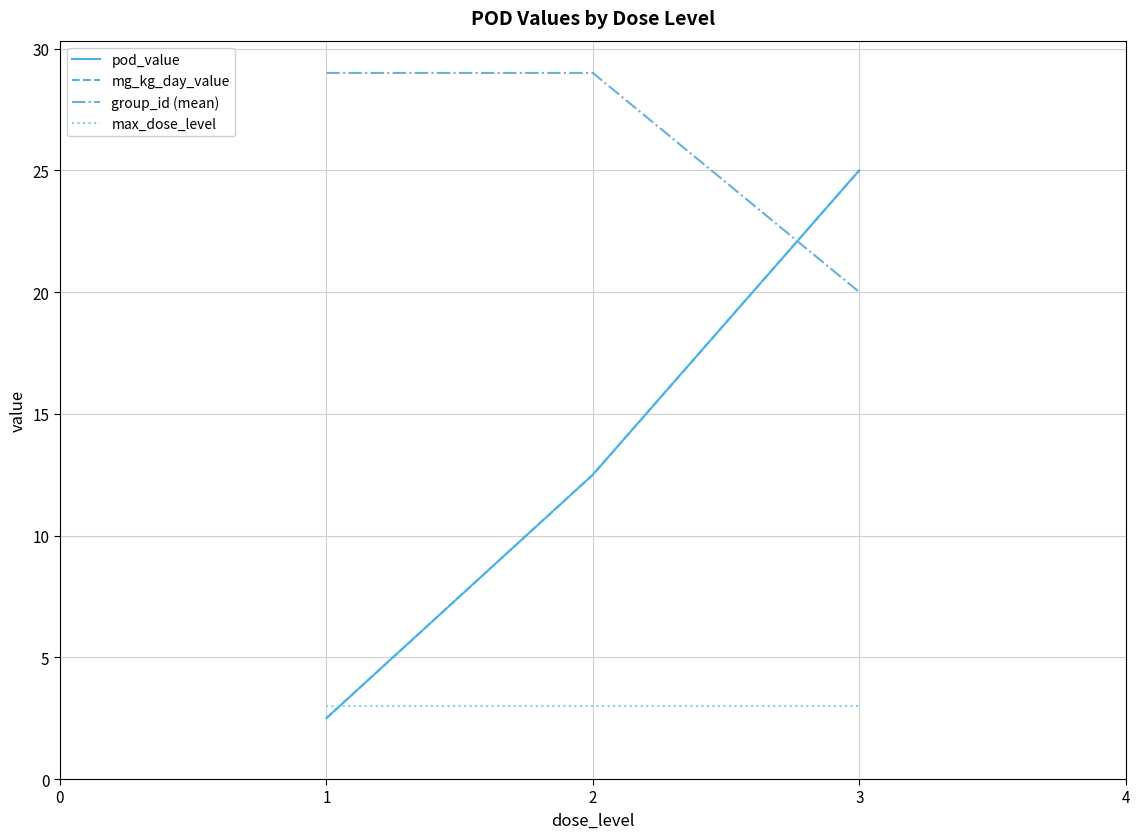

Which series has the largest total across all categories?

group_id (mean)